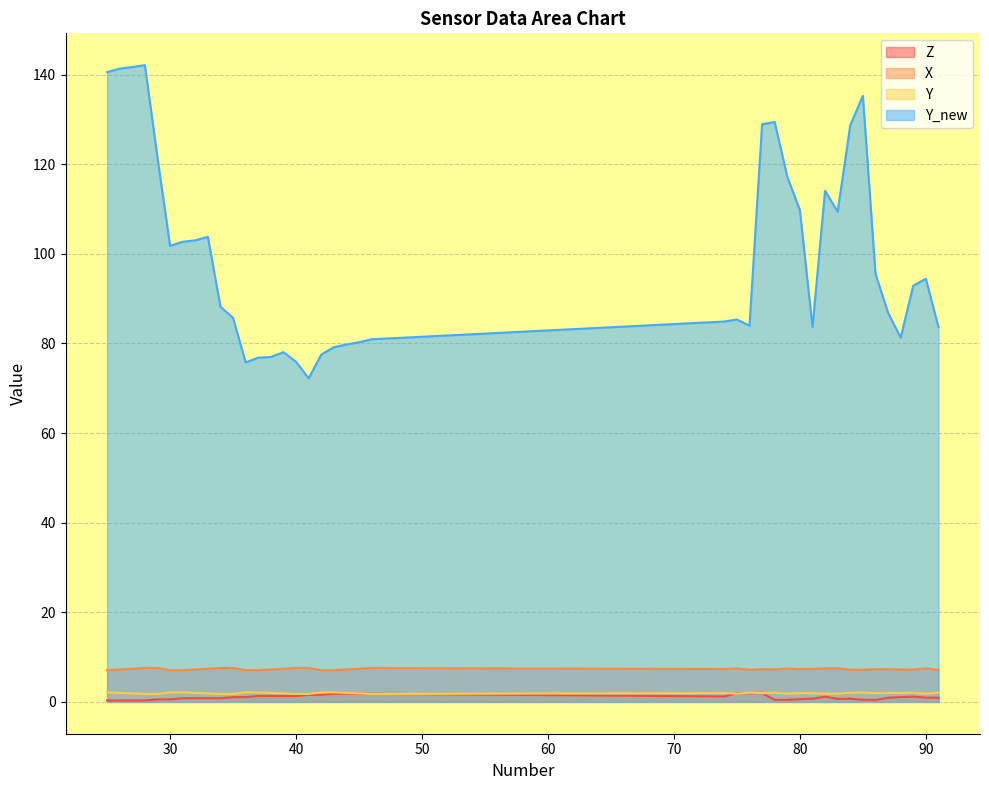

How many lines are shown in the chart?

4